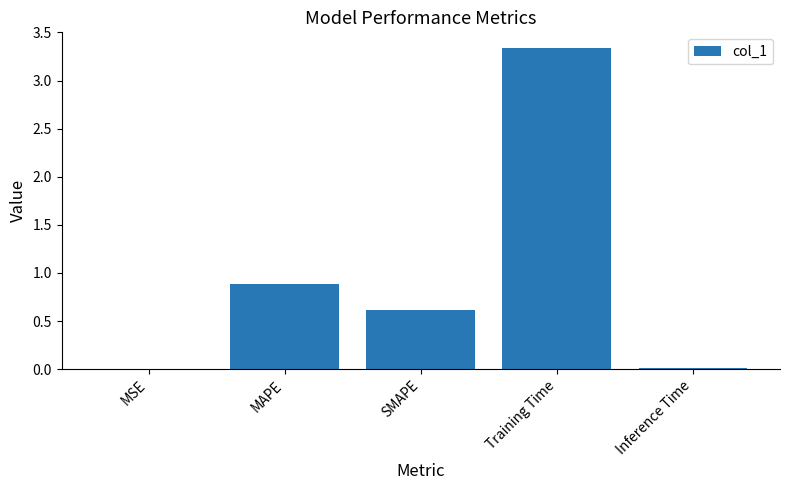

What is the difference between the values at Inference Time and Training Time?

3.3